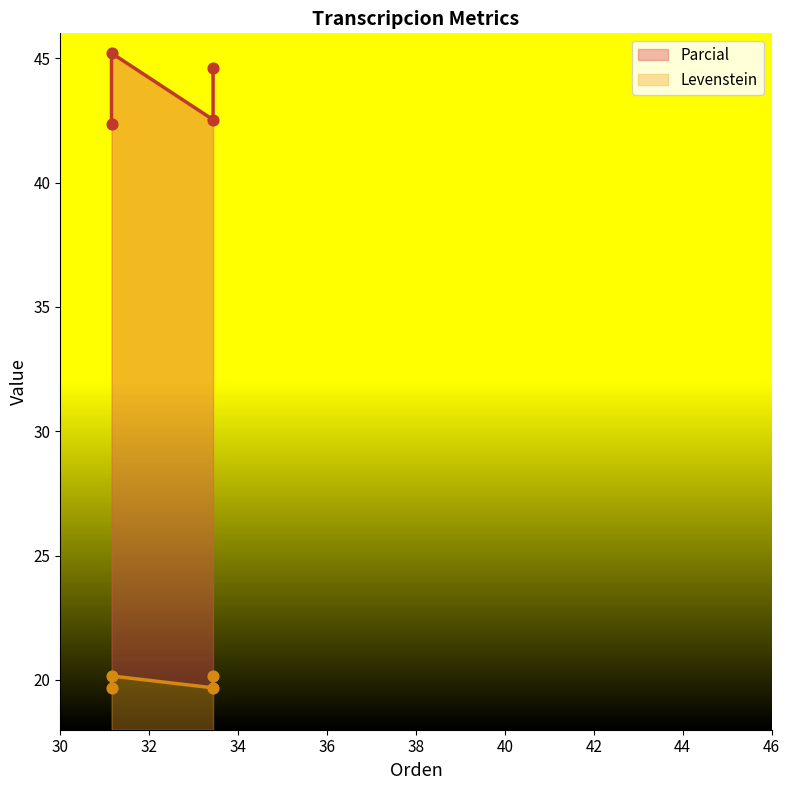

At how many categories does at least one series exceed 44?

2